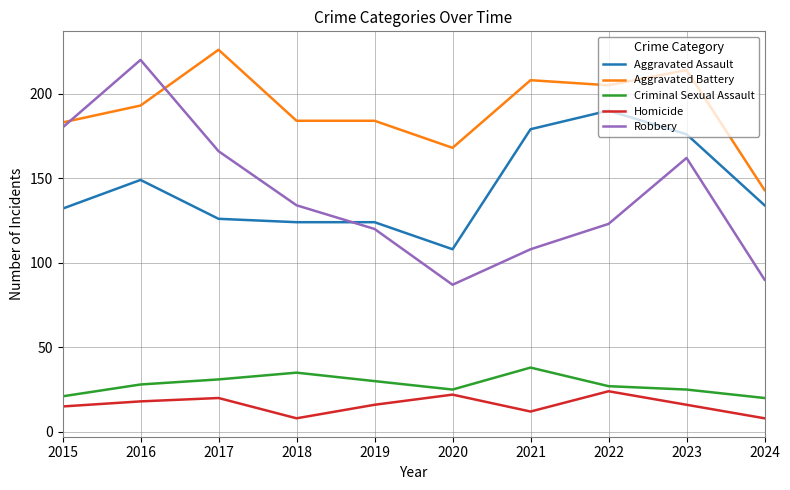

What is the difference between the highest and lowest values at 2018?

176